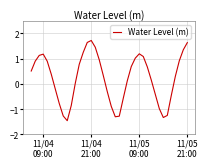

What is the smallest value displayed?

-1.5